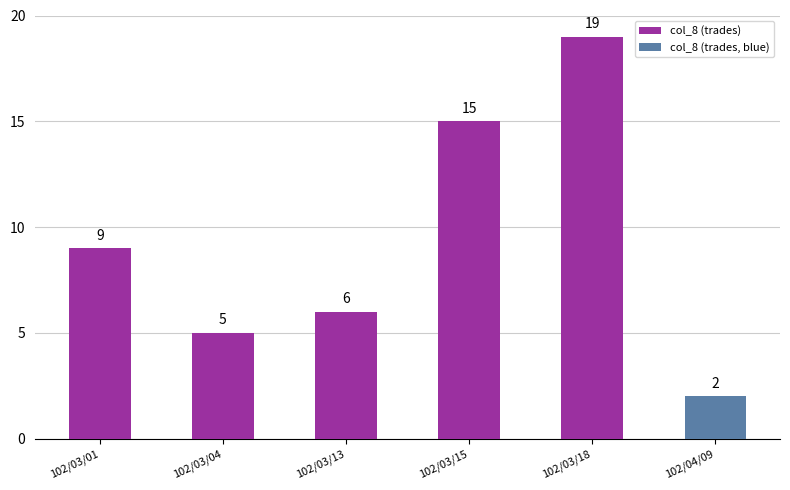

List the labels in order of value, smallest first.

102/03/04, 102/03/13, 102/03/01, 102/03/15, 102/03/18